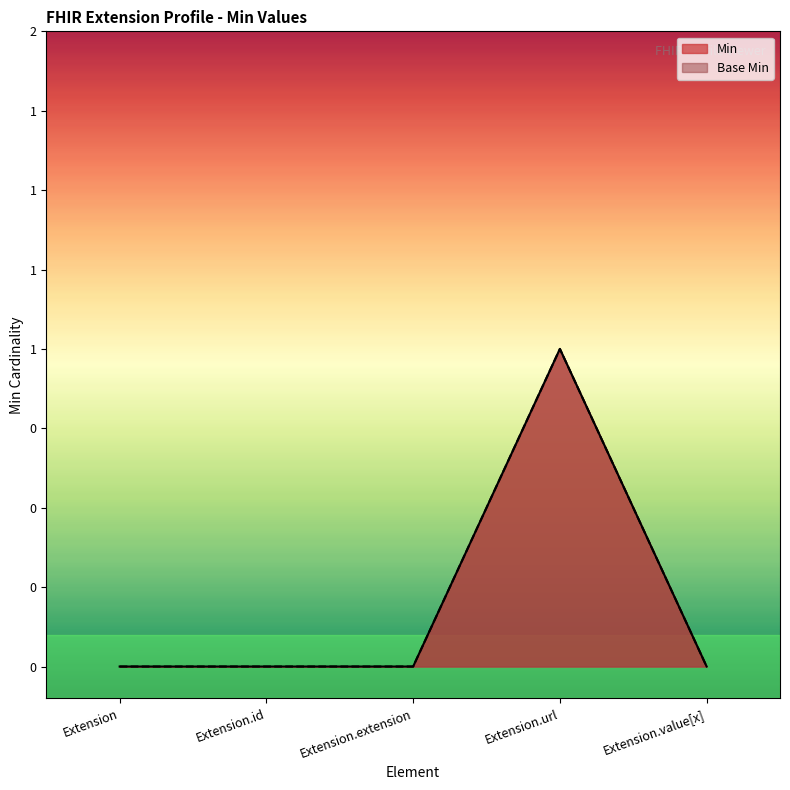

Reading left to right, what are all the values shown in this chart?

Min: Extension=0	Extension.id=0	Extension.extension=0	Extension.url=1	Extension.value[x]=0
Base Min: Extension=0	Extension.id=0	Extension.extension=0	Extension.url=1	Extension.value[x]=0